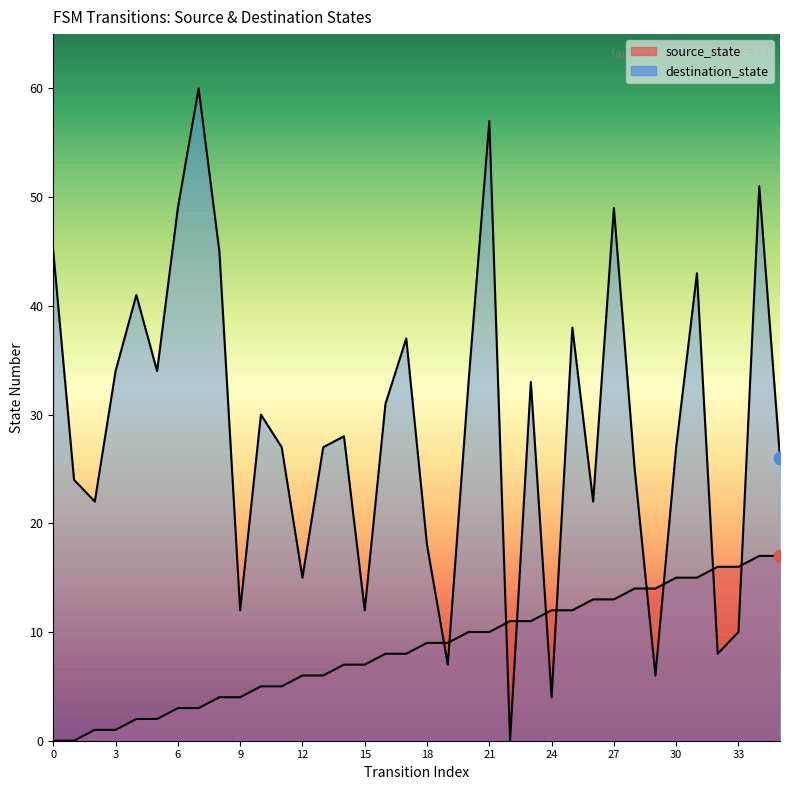

What is the total value across all series at 11?

32